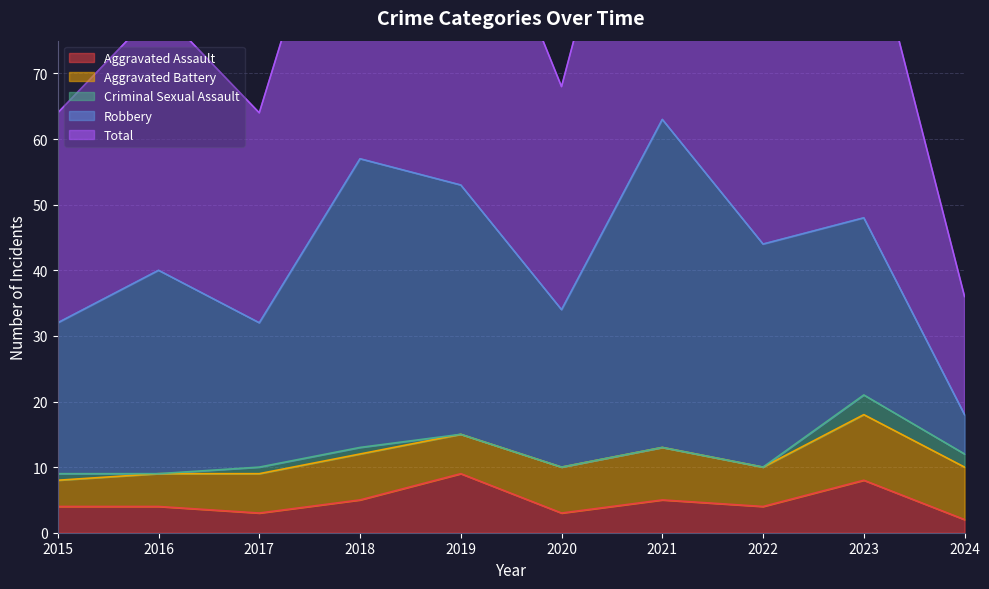

Between 2023 and 2024, which series saw the biggest shift?

Total